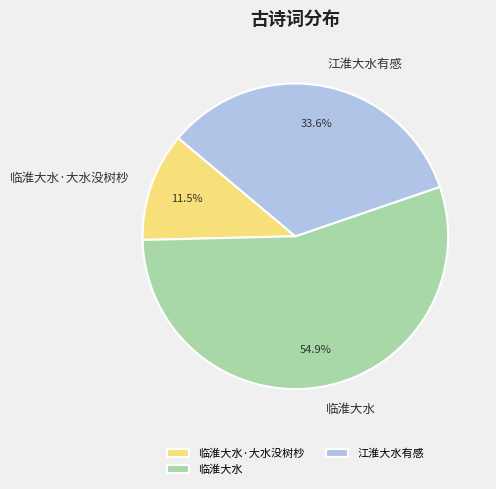

Which category has the biggest portion of the pie?

临淮大水